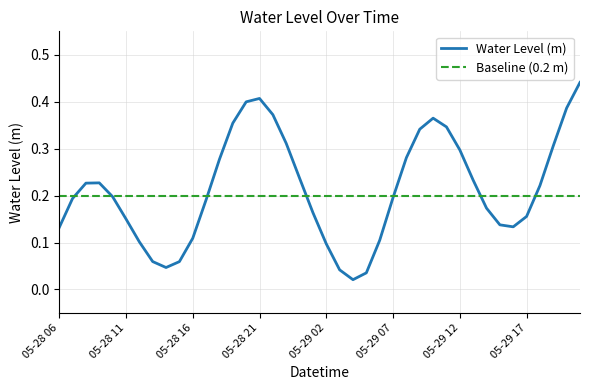

Count the number of data series in this chart.

1